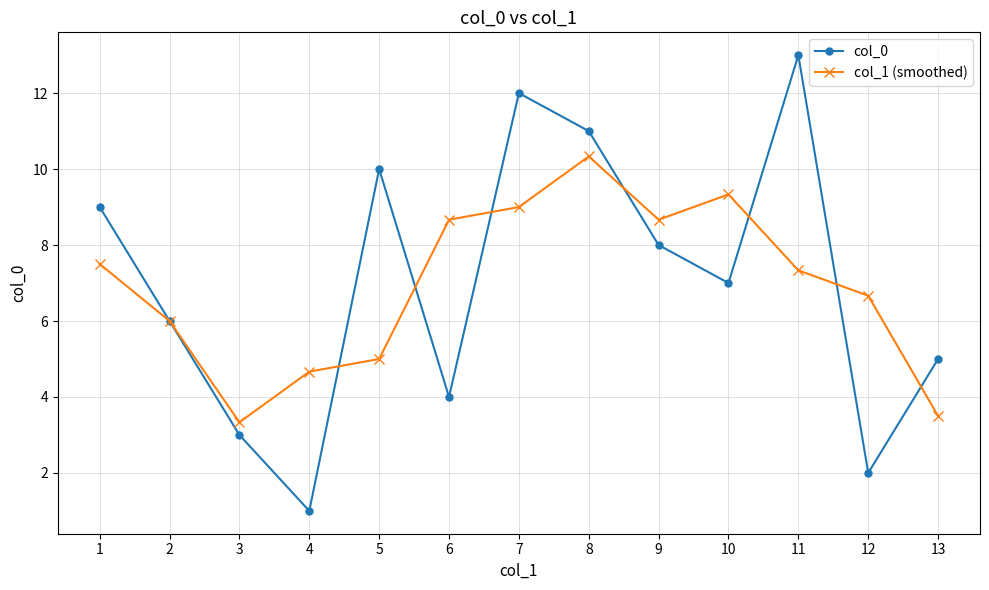

Is it true that col_0 equals 1.5 at 13?

False